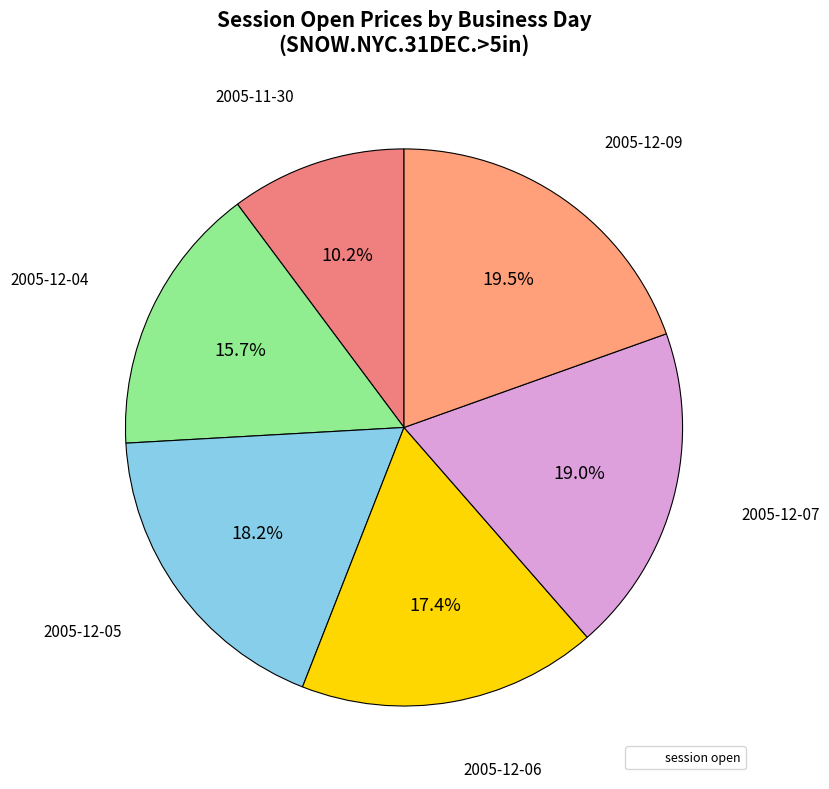

How many segments does this pie chart have?

6